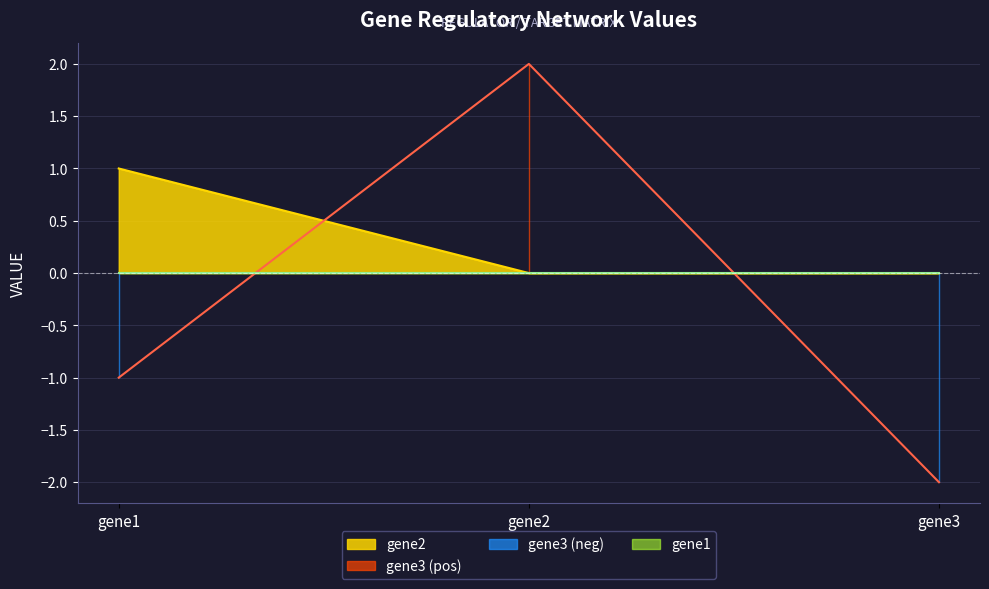

List the series in order of their peak value, highest first.

gene3, gene2